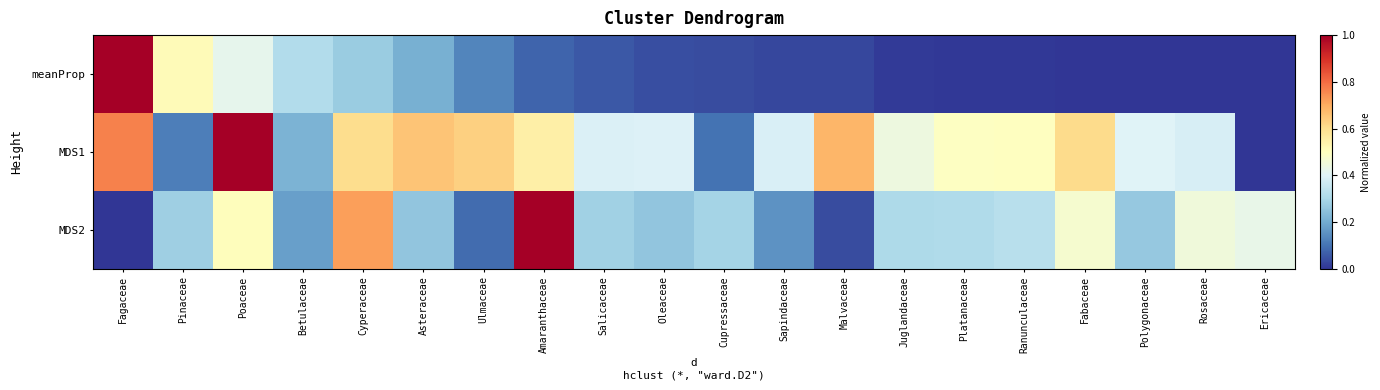

List the series in order of their peak value, lowest first.

meanProp, MDS1, MDS2